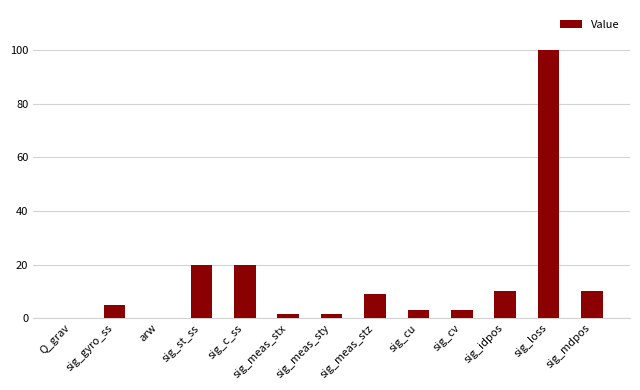

Is it true that the value at sig_st_ss is 33.2?

False